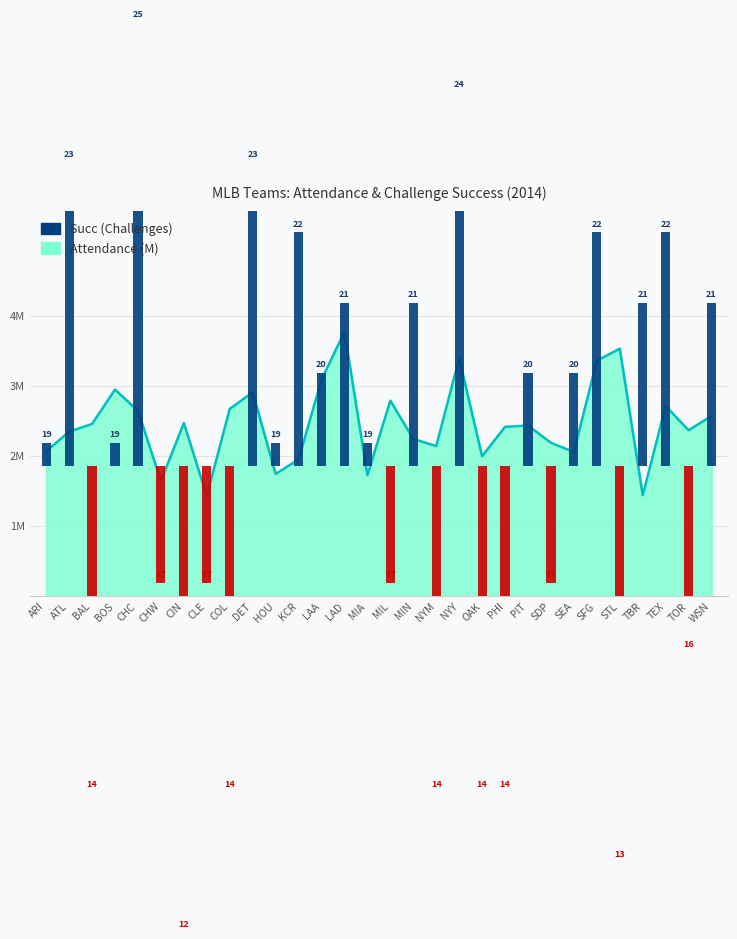

The value at BOS is 0.6. True or false?

False